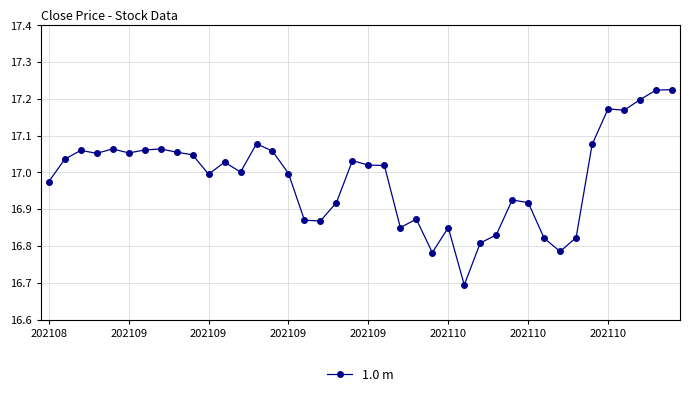

True or false: the data has more than 1 interior local peaks.

True